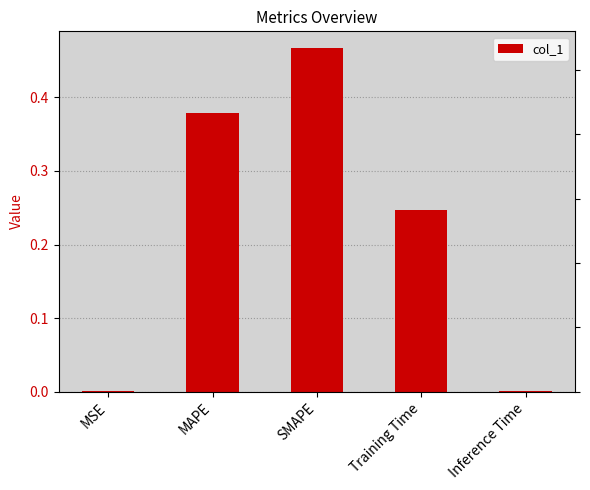

What is the label of the 4th bar from the right?

MAPE